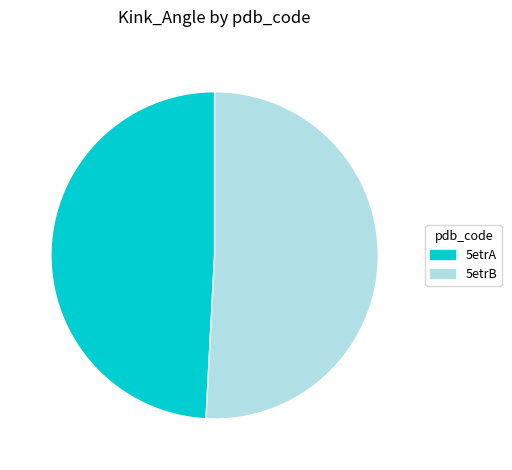

How many slices are in this pie chart?

2